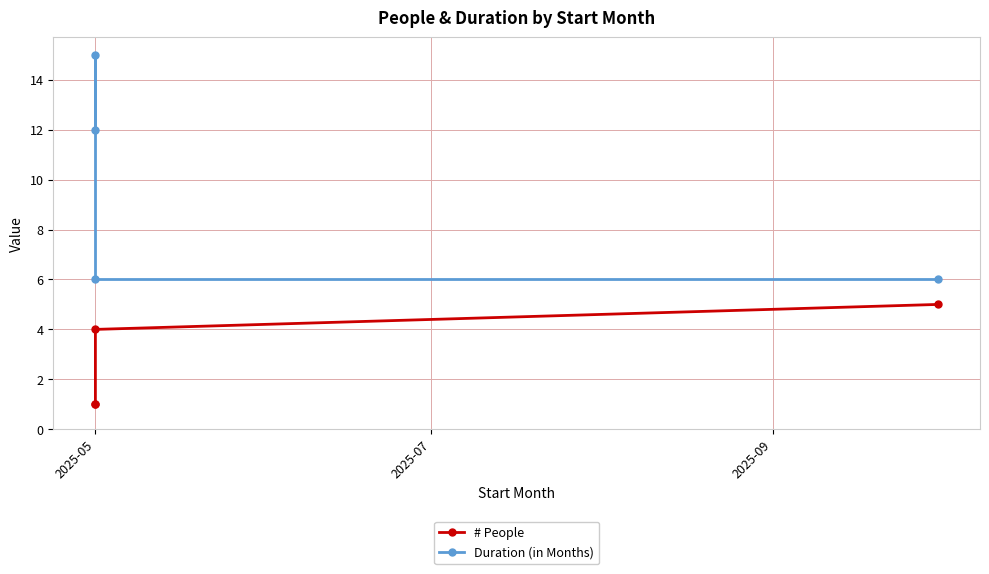

True or false: Duration (in Months) and # People intersect in this chart.

False